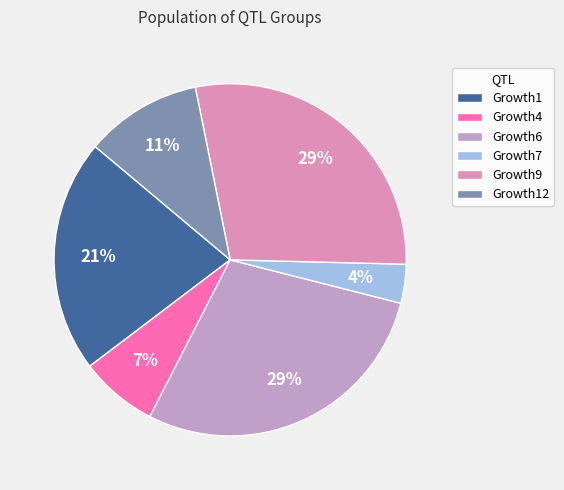

How many slices are in this pie chart?

6